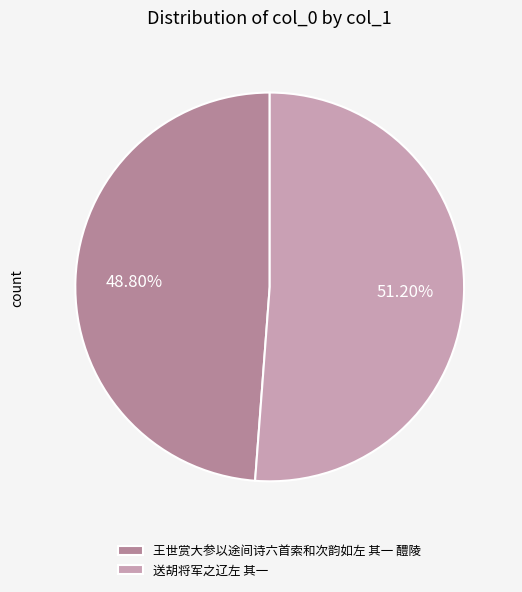

The 送胡将军之辽左 其一 slice represents 62% of the pie. True or false?

False